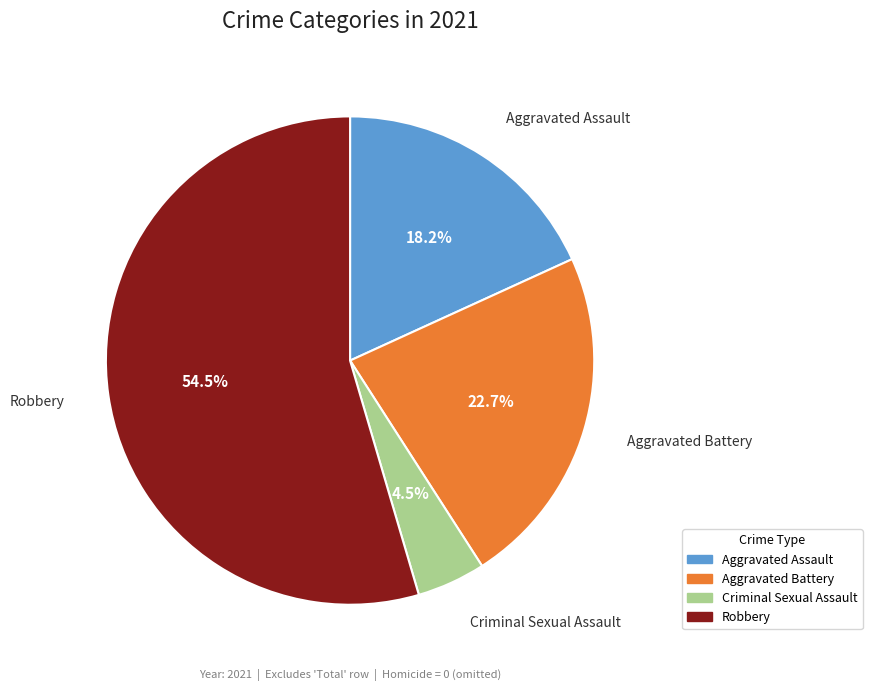

Is there any slice that represents more than half of the pie?

Yes